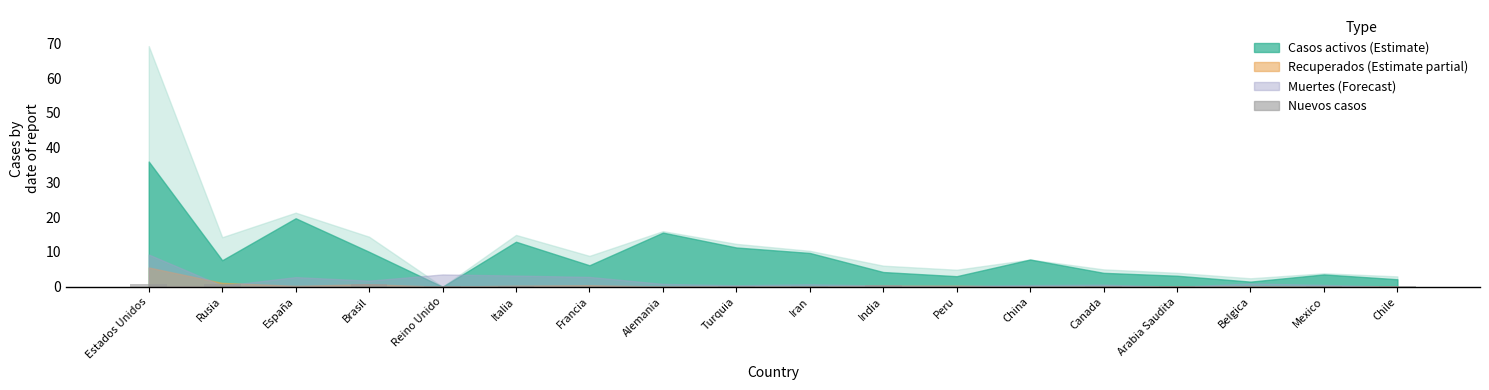

Are the bars horizontal?

No